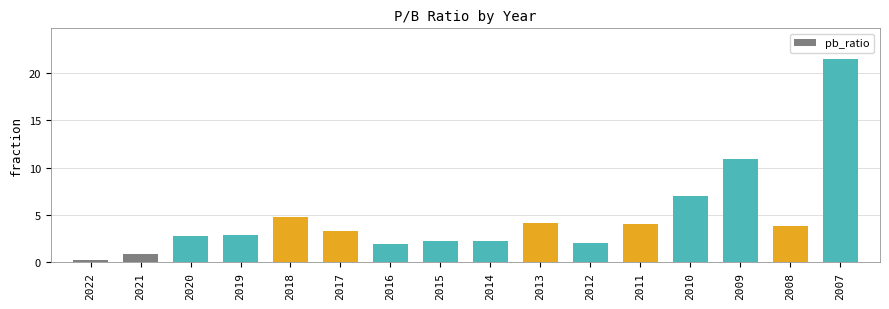

What is the average value?

4.7